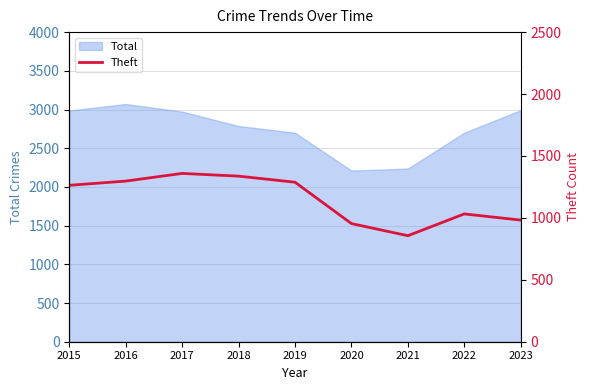

Is it true that Total equals 2237 at 2021?

True